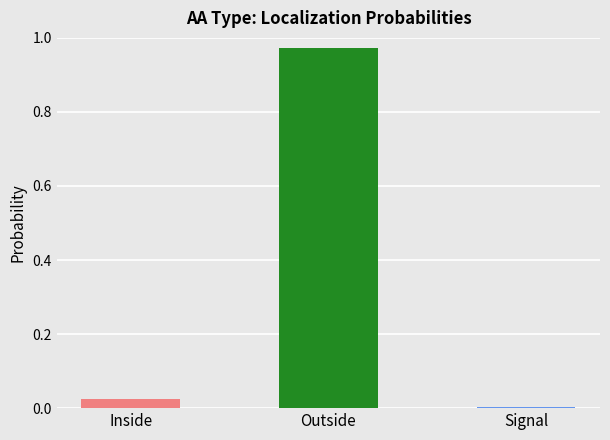

Which series has the largest total across all categories?

Outside